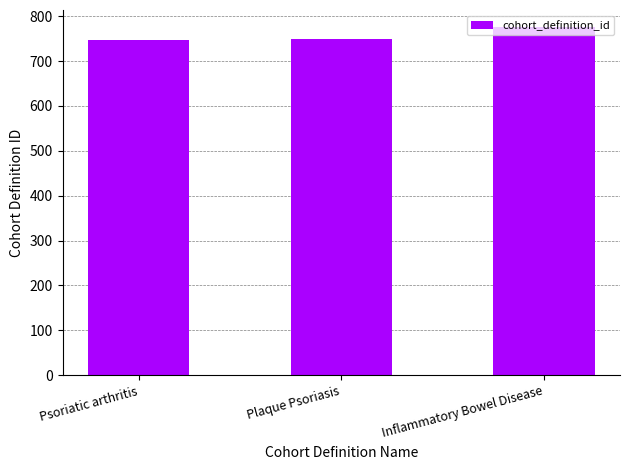

What is the value of the 2nd bar from the left?

749